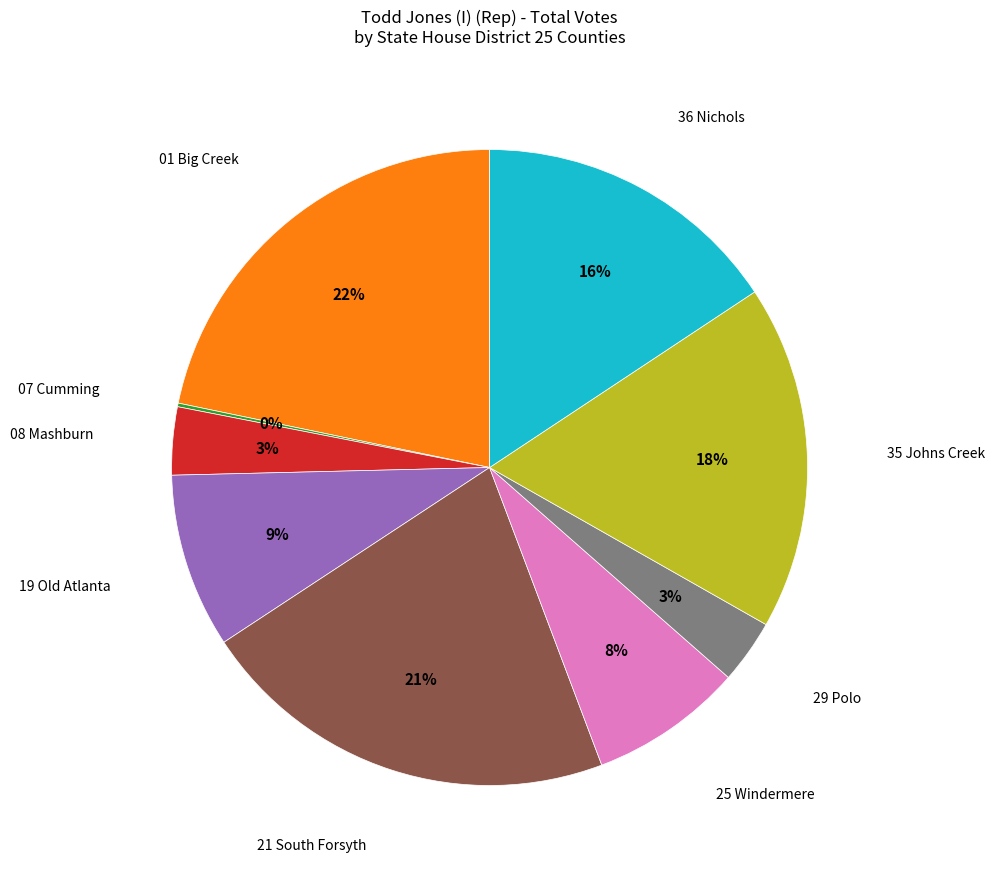

To the nearest percent, what portion does 36 Nichols represent?

16%